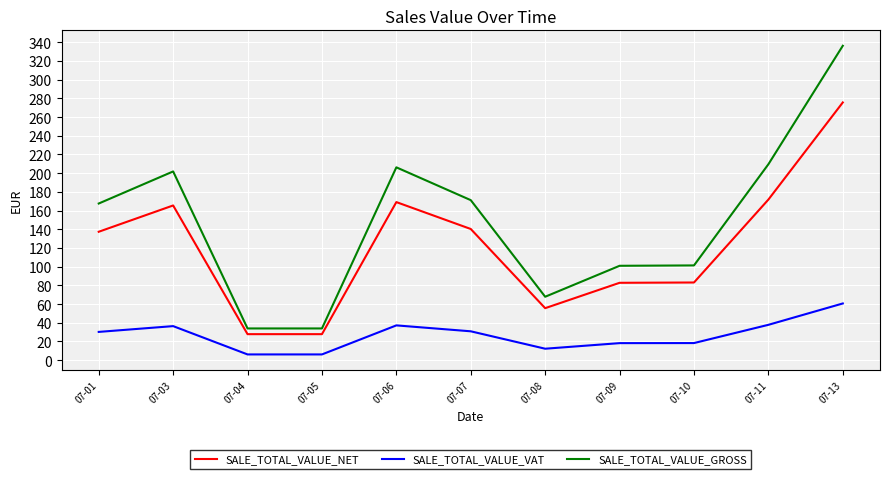

The value of SALE_TOTAL_VALUE_GROSS at 07-01 is 37.8. True or false?

False